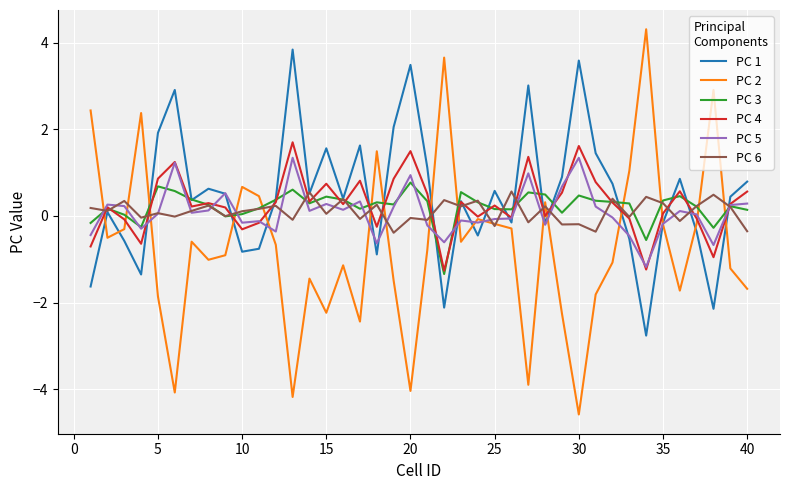

What is the greatest value displayed?

4.3